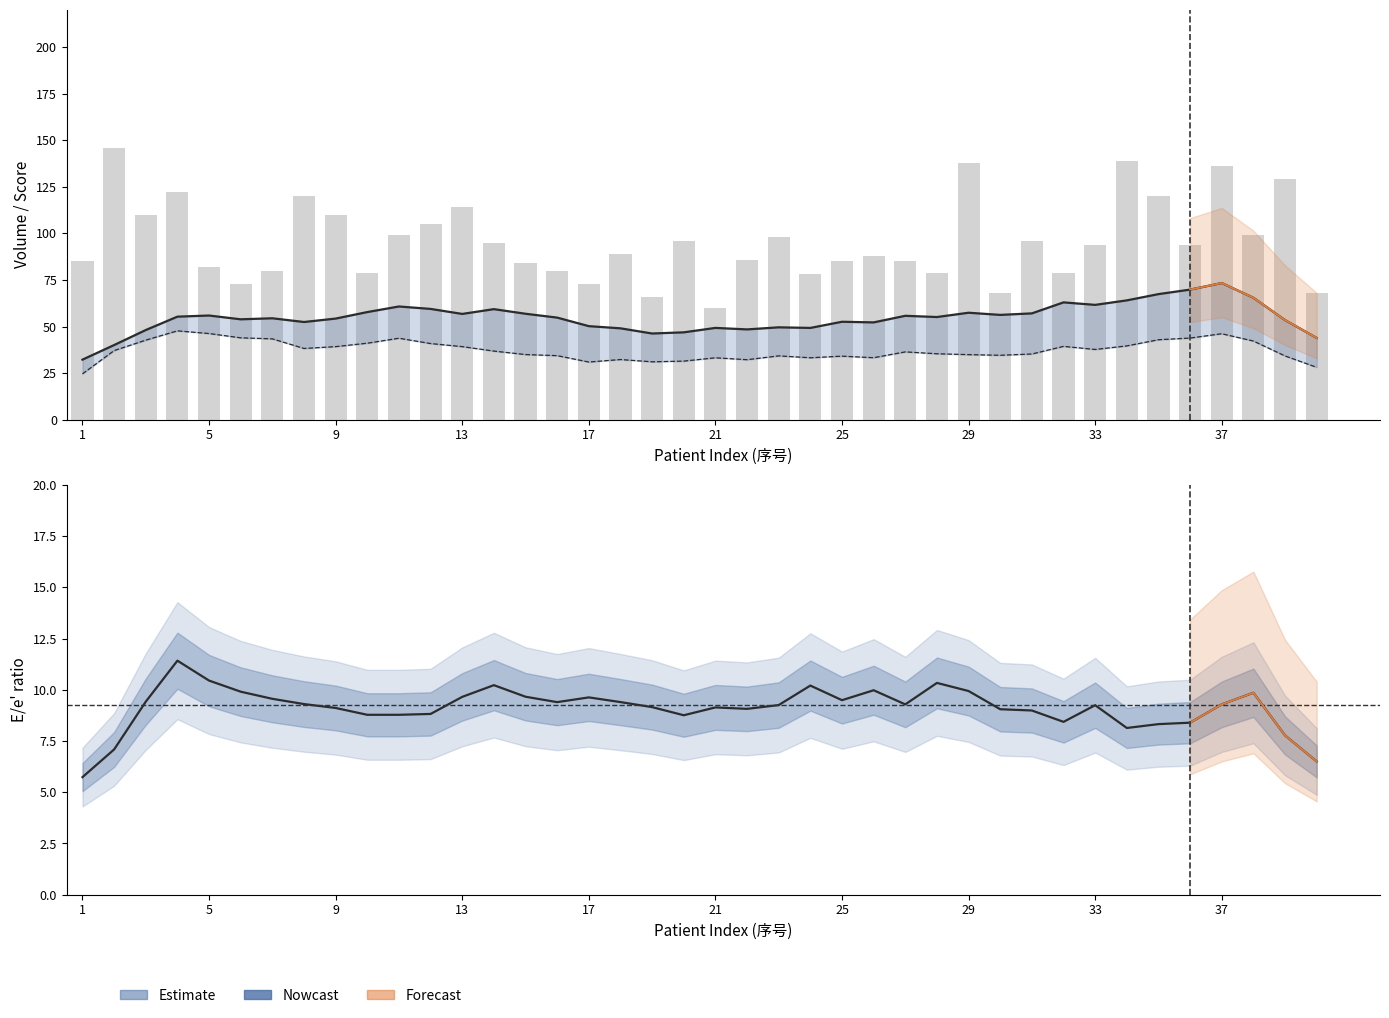

What is the difference between the highest and lowest values at 13?

112.3